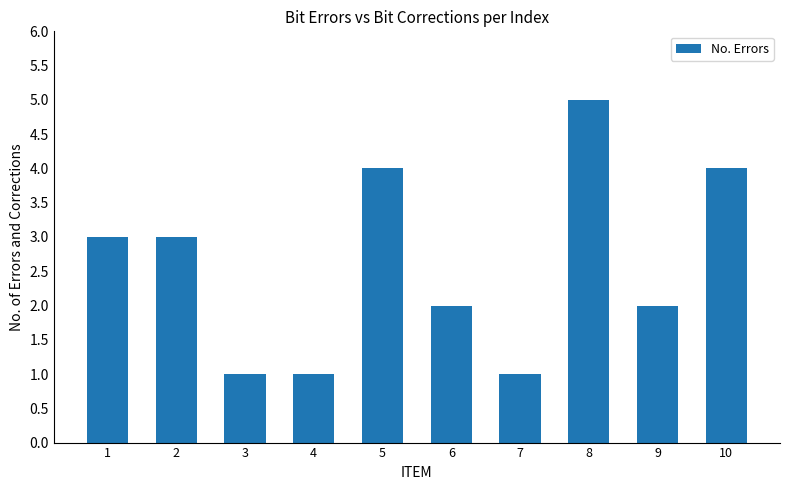

How many bars are there in total?

10